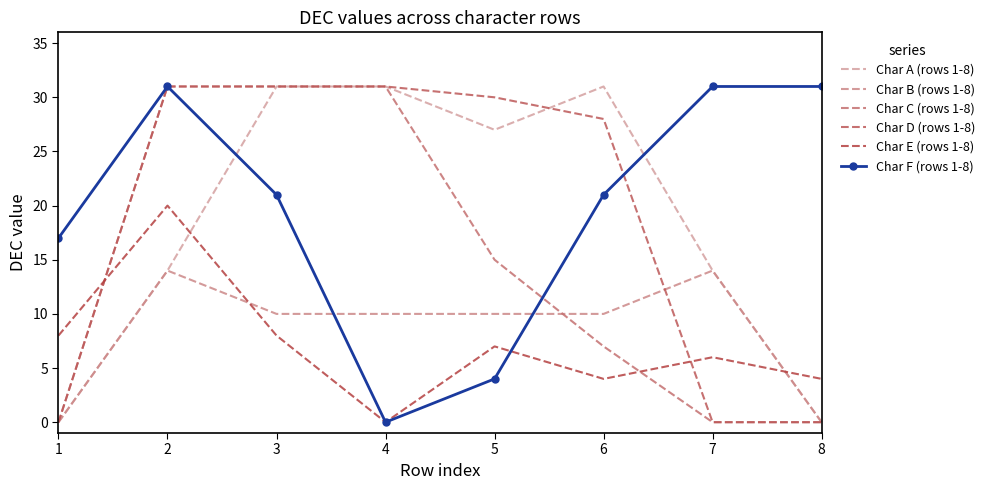

Reading left to right, transcribe all the data shown in this chart.

Char A (rows 1-8): 0	14	31	31	27	31	14	0
Char B (rows 1-8): 0	14	10	10	10	10	14	0
Char C (rows 1-8): 0	31	31	31	15	7	0	0
Char D (rows 1-8): 0	31	31	31	30	28	0	0
Char E (rows 1-8): 8	20	8	0	7	4	6	4
Char F (rows 1-8): 17	31	21	0	4	21	31	31